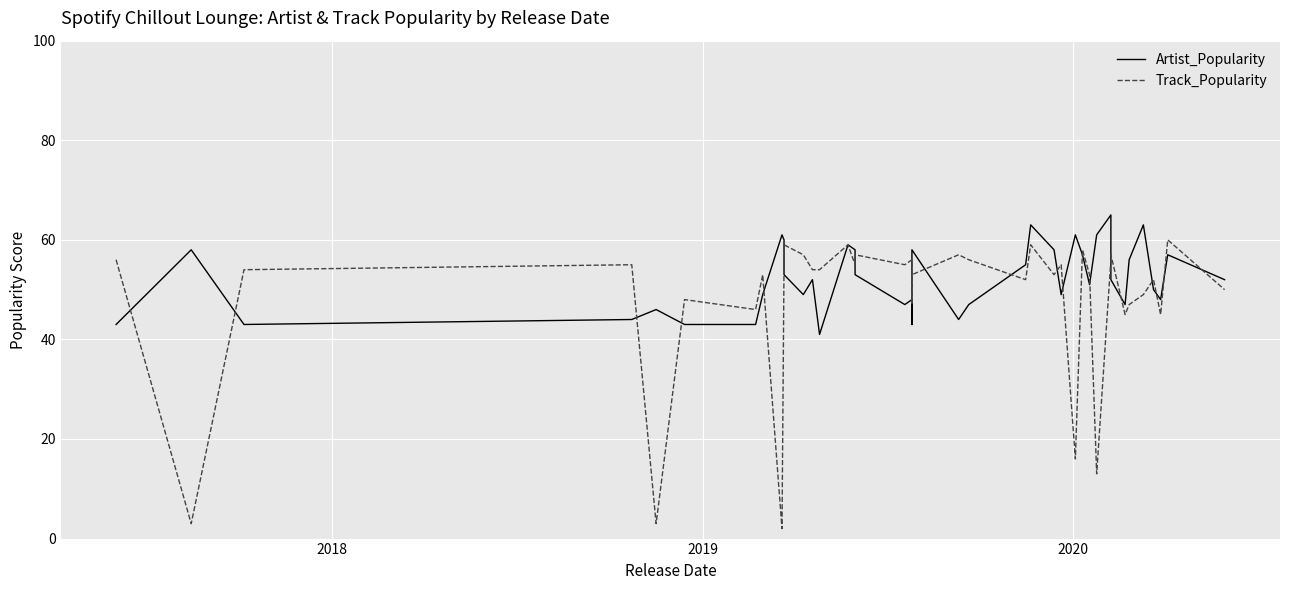

True or false: Track_Popularity has a value of 94 at 20.

False